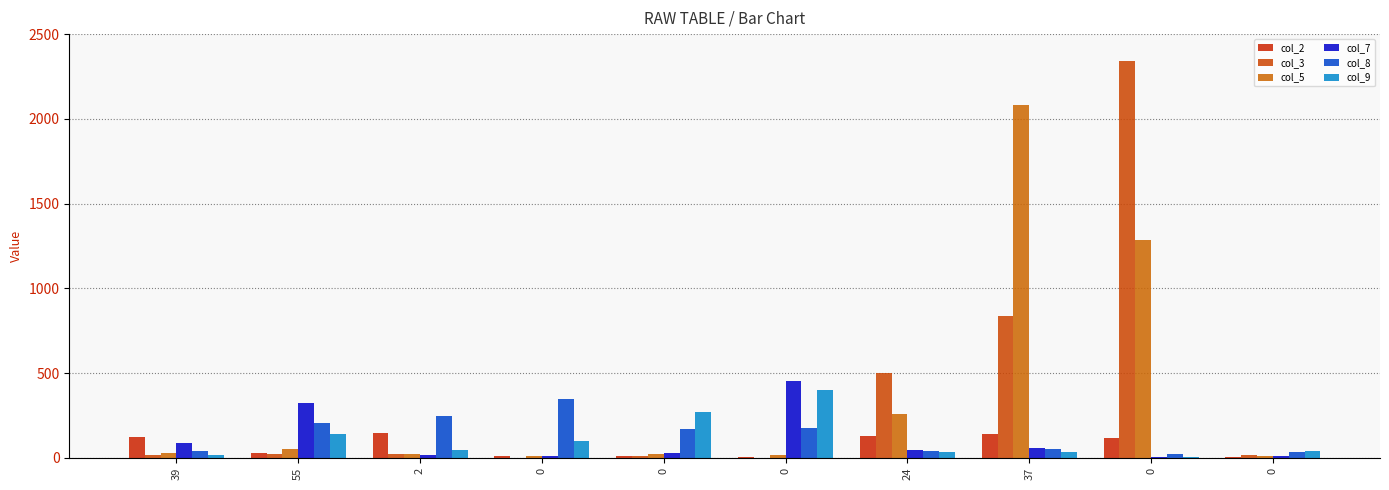

Are the bars horizontal?

No